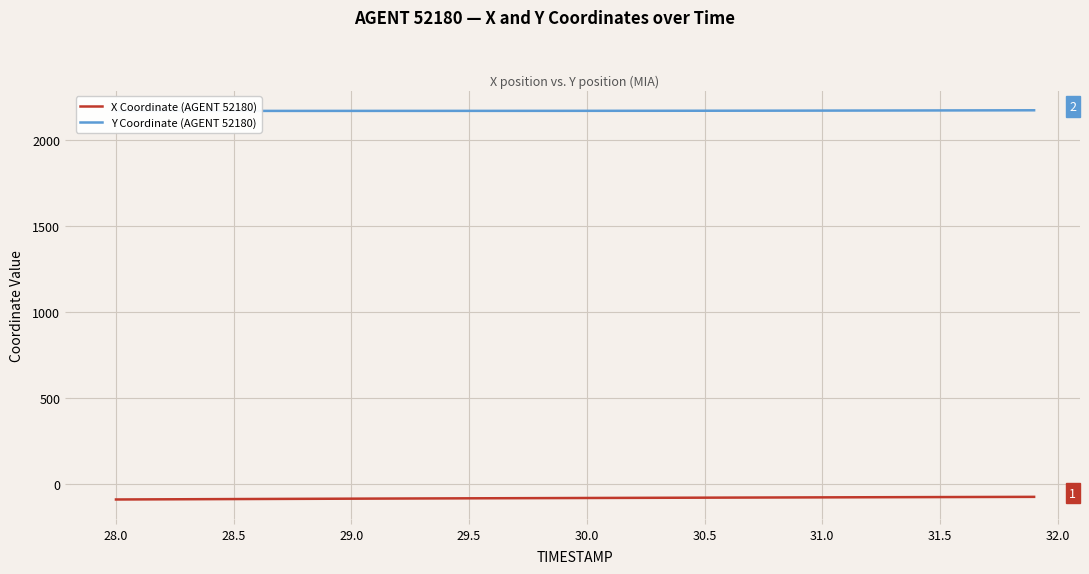

What are all the series names shown in the legend?

X Coordinate (AGENT 52180), Y Coordinate (AGENT 52180)